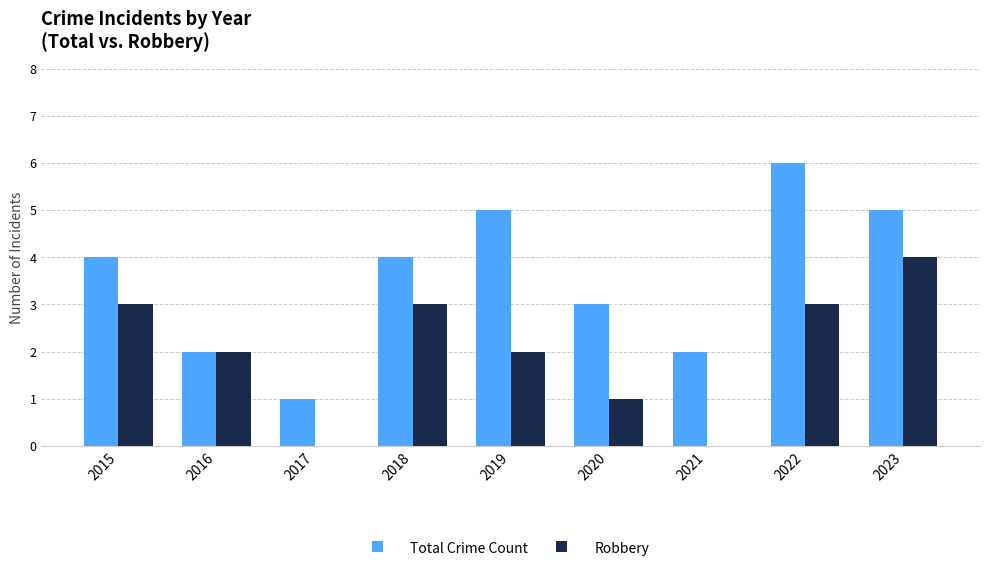

Are the bars horizontal?

No